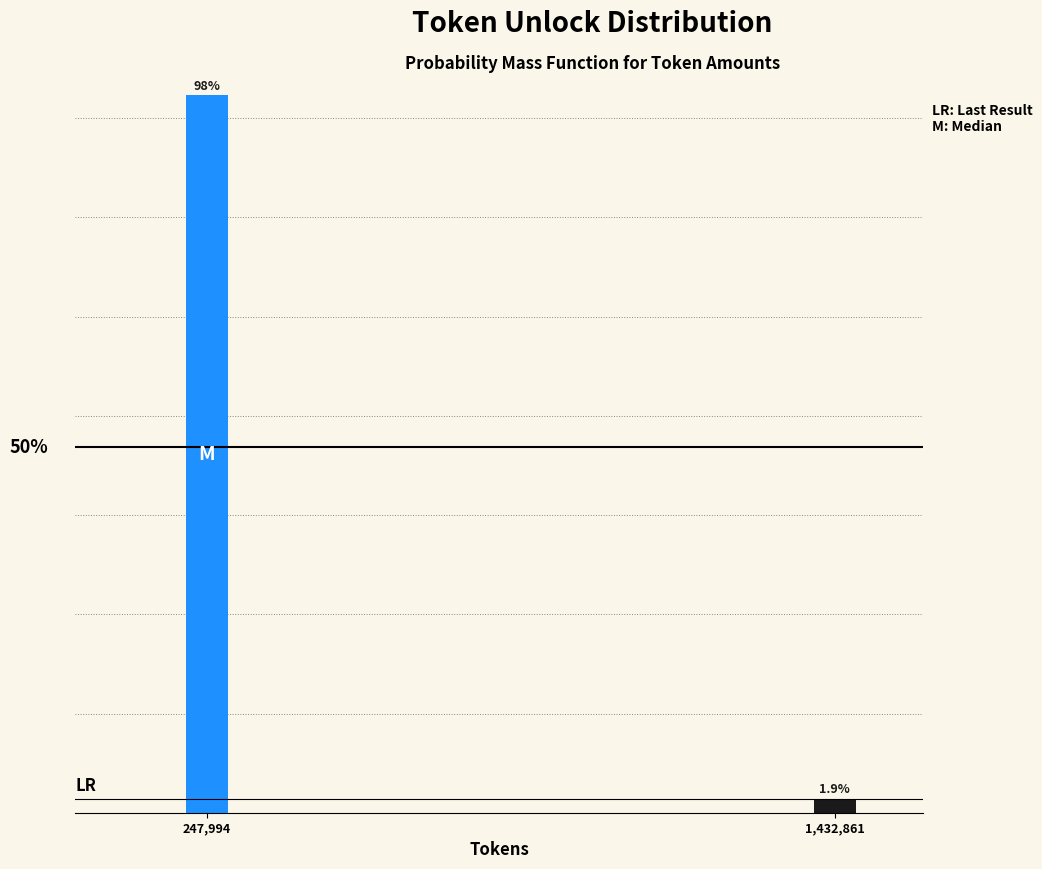

At which category does the chart reach its peak across all series?

247,994